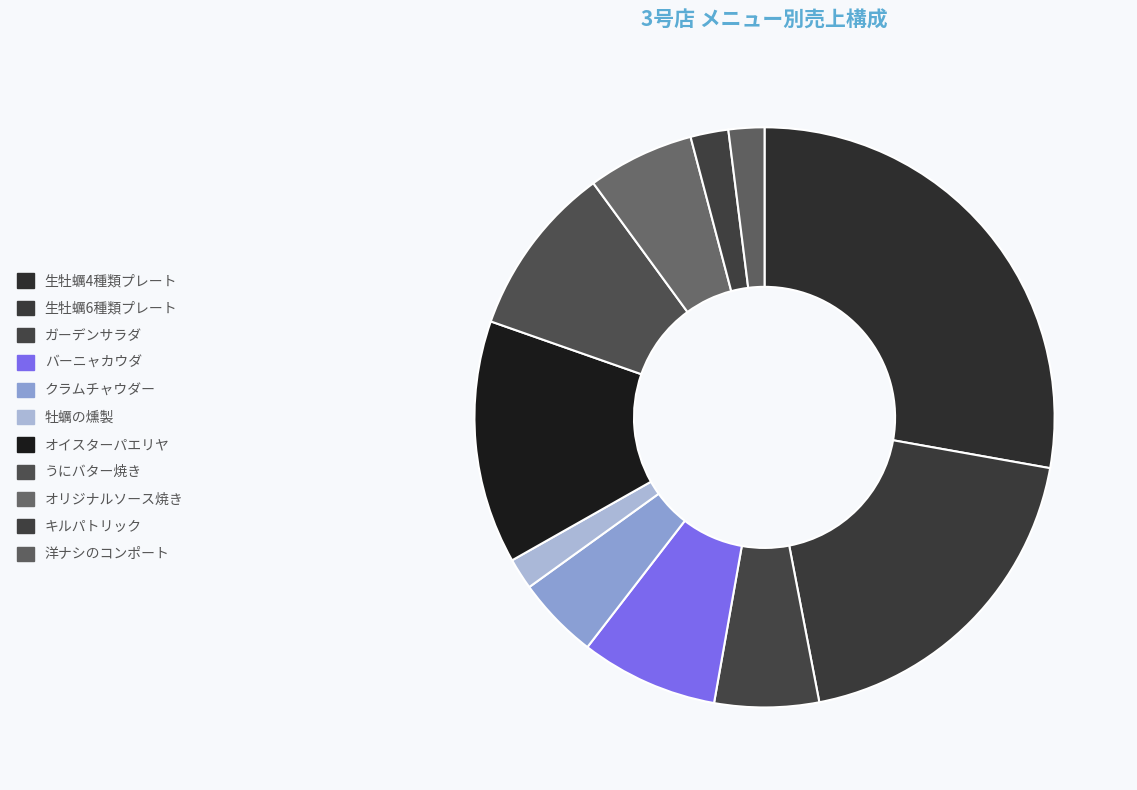

What is the smallest slice in the pie chart?

牡蠣の燻製